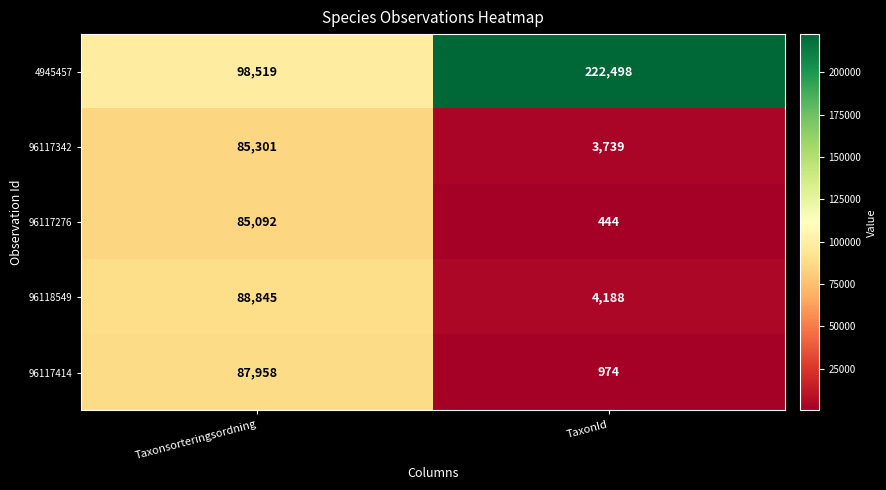

Which label corresponds to the smallest value in the chart?

TaxonId